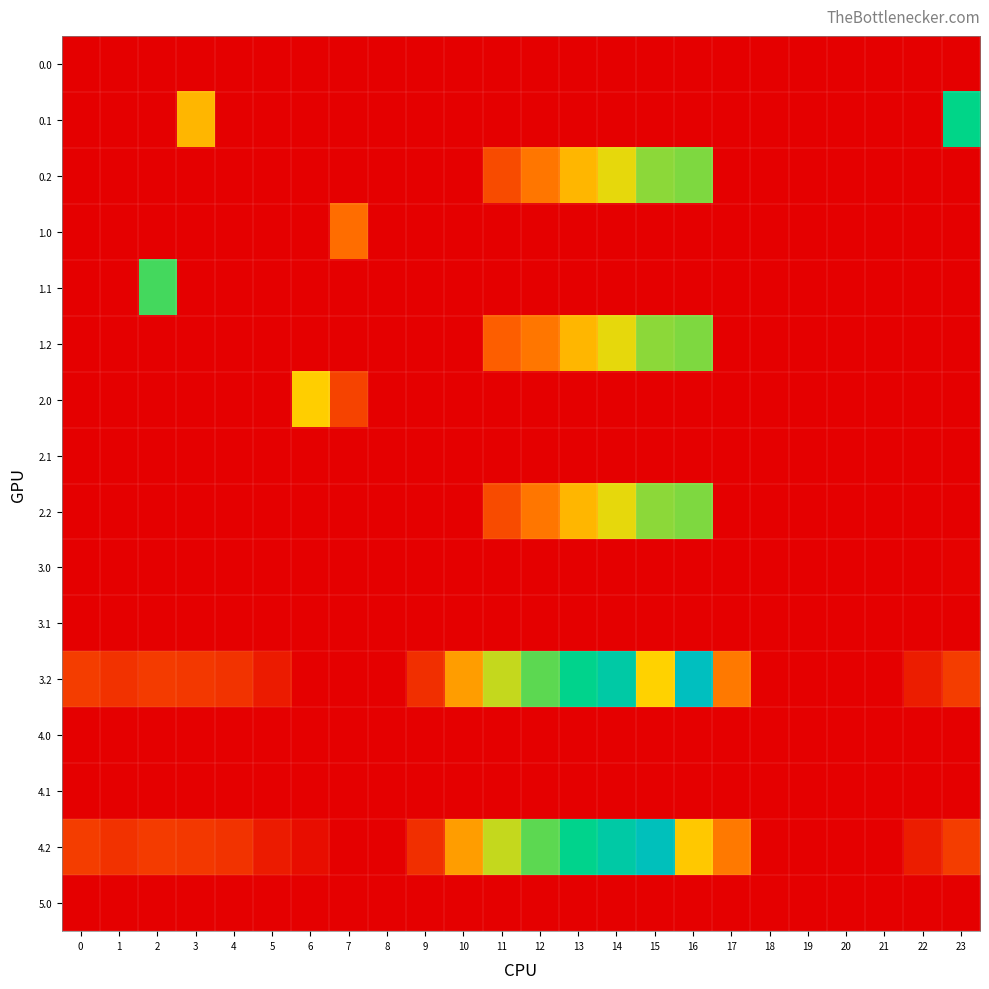

Reading right to left, what are all the values shown in this chart?

0.0: 23=0.0	22=0.0	21=0.0	20=0.0	19=0.0	18=0.0	17=0.0	16=0.0	15=0.0	14=0.0	13=0.0	12=0.0	11=0.0	10=0.0	9=0.0	8=0.0	7=0.0	6=0.0	5=0.0	4=0.0	3=0.0	2=0.0	1=0.0	0=0.0
0.1: 23=399.4	22=0.0	21=0.0	20=0.0	19=0.0	18=0.0	17=0.0	16=0.0	15=0.0	14=0.0	13=0.0	12=0.0	11=0.0	10=0.0	9=0.0	8=0.0	7=0.0	6=0.0	5=0.0	4=0.0	3=216.7	2=0.0	1=0.0	0=0.0
0.2: 23=0.0	22=0.0	21=0.0	20=0.0	19=0.0	18=0.0	17=0.0	16=319.1	15=311.8	14=267.2	13=216.7	12=145.5	11=94.3	10=0.0	9=0.0	8=0.0	7=0.0	6=0.0	5=0.0	4=0.0	3=0.0	2=0.0	1=0.0	0=0.0
1.0: 23=0.0	22=0.0	21=0.0	20=0.0	19=0.0	18=0.0	17=0.0	16=0.0	15=0.0	14=0.0	13=0.0	12=0.0	11=0.0	10=0.0	9=0.0	8=0.0	7=135.7	6=0.0	5=0.0	4=0.0	3=0.0	2=0.0	1=0.0	0=0.0
1.1: 23=0.0	22=0.0	21=0.0	20=0.0	19=0.0	18=0.0	17=0.0	16=0.0	15=0.0	14=0.0	13=0.0	12=0.0	11=0.0	10=0.0	9=0.0	8=0.0	7=0.0	6=0.0	5=0.0	4=0.0	3=0.0	2=347.9	1=0.0	0=0.0
1.2: 23=0.0	22=0.0	21=0.0	20=0.0	19=0.0	18=0.0	17=0.0	16=319.1	15=311.8	14=267.2	13=216.7	12=145.5	11=118.1	10=0.0	9=0.0	8=0.0	7=0.0	6=0.0	5=0.0	4=0.0	3=0.0	2=0.0	1=0.0	0=0.0
2.0: 23=0.0	22=0.0	21=0.0	20=0.0	19=0.0	18=0.0	17=0.0	16=0.0	15=0.0	14=0.0	13=0.0	12=0.0	11=0.0	10=0.0	9=0.0	8=0.0	7=84.6	6=243.5	5=0.0	4=0.0	3=0.0	2=0.0	1=0.0	0=0.0
2.1: 23=0.0	22=0.0	21=0.0	20=0.0	19=0.0	18=0.0	17=0.0	16=0.0	15=0.0	14=0.0	13=0.0	12=0.0	11=0.0	10=0.0	9=0.0	8=0.0	7=0.0	6=0.0	5=0.0	4=0.0	3=0.0	2=0.0	1=0.0	0=0.0
2.2: 23=0.0	22=0.0	21=0.0	20=0.0	19=0.0	18=0.0	17=0.0	16=319.1	15=311.8	14=267.2	13=216.7	12=145.5	11=94.3	10=0.0	9=0.0	8=0.0	7=0.0	6=0.0	5=0.0	4=0.0	3=0.0	2=0.0	1=0.0	0=0.0
3.0: 23=3.1	22=0.0	21=0.0	20=0.0	19=0.0	18=0.0	17=0.0	16=0.0	15=0.0	14=0.0	13=0.0	12=0.0	11=0.0	10=0.0	9=0.0	8=0.0	7=0.0	6=0.0	5=0.0	4=0.0	3=0.0	2=0.0	1=0.0	0=0.0
3.1: 23=0.0	22=0.0	21=0.0	20=0.0	19=0.0	18=0.0	17=0.0	16=0.0	15=0.0	14=0.0	13=0.0	12=0.0	11=0.0	10=0.0	9=0.0	8=0.0	7=0.0	6=0.0	5=0.0	4=0.0	3=0.0	2=0.0	1=0.0	0=0.0
3.2: 23=77.5	22=37.4	21=0.0	20=0.0	19=0.0	18=0.0	17=149.5	16=509.1	15=247.6	14=457.2	13=406.7	12=335.5	11=284.3	10=188.6	9=59.0	8=0.0	7=0.0	6=0.0	5=34.9	4=64.4	3=71.0	2=75.5	1=62.7	0=77.1
4.0: 23=0.0	22=0.0	21=0.0	20=0.0	19=0.0	18=0.0	17=0.0	16=0.0	15=0.0	14=0.0	13=0.0	12=0.0	11=0.0	10=0.0	9=0.0	8=0.0	7=0.0	6=0.0	5=0.0	4=0.0	3=0.0	2=0.0	1=0.0	0=0.0
4.1: 23=0.0	22=0.0	21=0.0	20=0.0	19=0.0	18=0.0	17=0.0	16=0.0	15=0.0	14=0.0	13=0.0	12=0.0	11=0.0	10=0.0	9=0.0	8=0.0	7=0.0	6=0.0	5=0.0	4=0.0	3=0.0	2=0.0	1=0.0	0=0.0
4.2: 23=77.5	22=37.4	21=0.0	20=0.0	19=0.0	18=0.0	17=149.5	16=235.7	15=501.8	14=457.2	13=406.7	12=335.5	11=284.3	10=188.6	9=59.0	8=0.0	7=0.0	6=17.3	5=34.9	4=64.4	3=71.0	2=75.5	1=62.7	0=77.1
5.0: 23=0.0	22=0.0	21=0.0	20=0.0	19=0.0	18=0.0	17=0.0	16=0.0	15=0.0	14=0.0	13=0.0	12=0.0	11=0.0	10=0.0	9=0.0	8=0.0	7=0.0	6=0.0	5=0.0	4=0.0	3=0.0	2=0.0	1=0.0	0=0.0